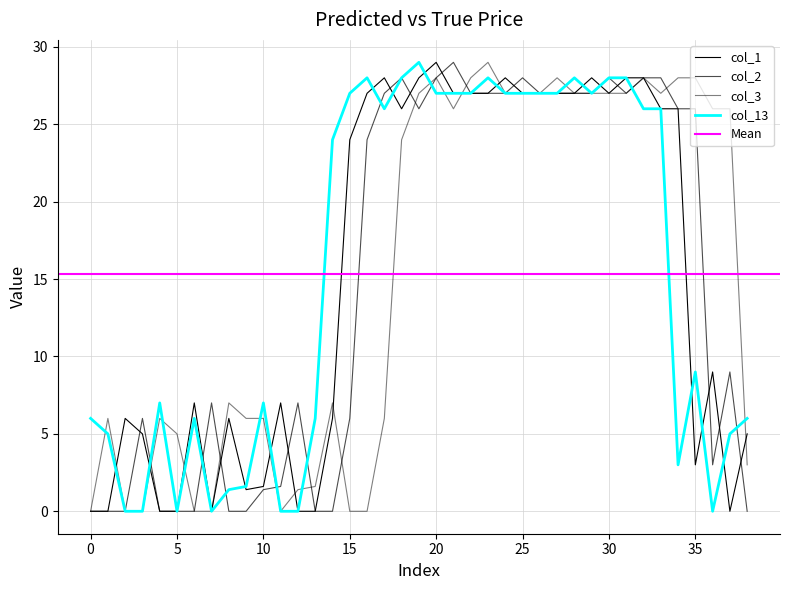

What is the total value across all series at 15?

57.0